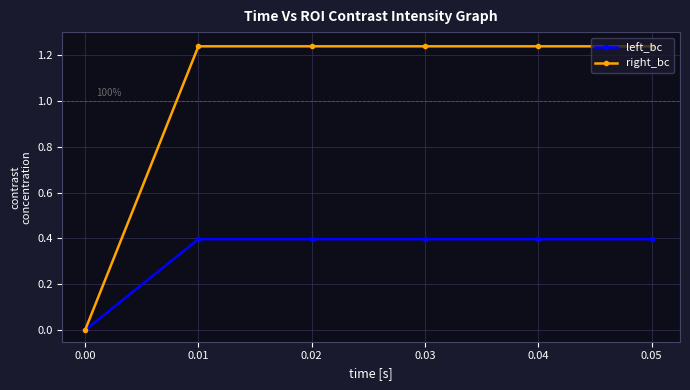

Rank the series by their maximum value, from lowest to highest.

left_bc, right_bc